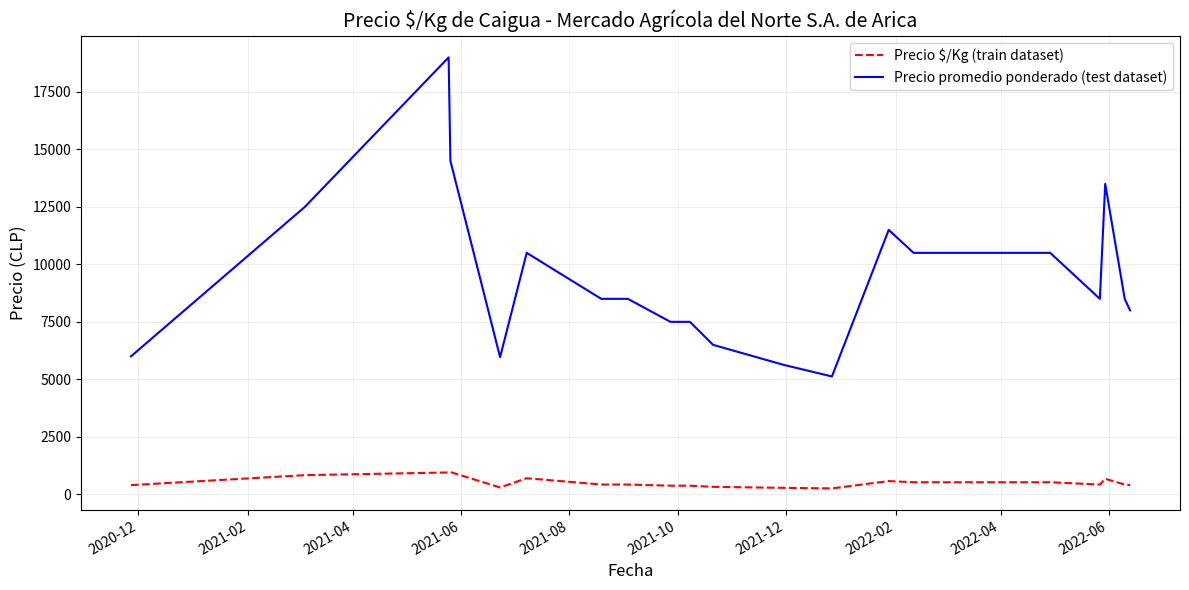

Which series has the largest range (max minus min)?

Precio promedio ponderado (test dataset)